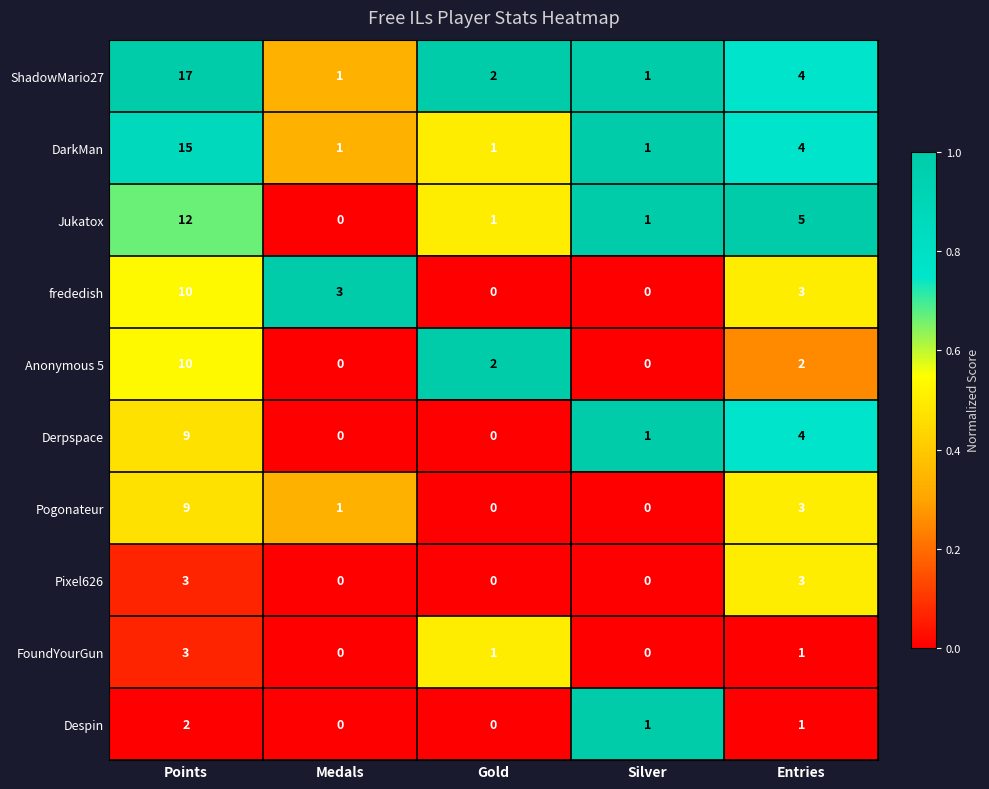

The value of Despin at Entries is 1. True or false?

True